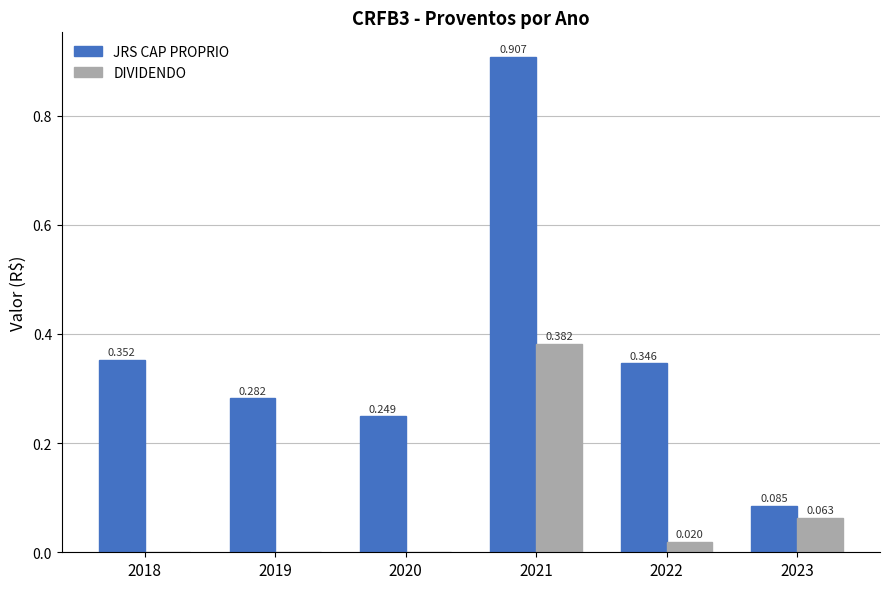

Is the value of DIVIDENDO at 2020 greater than the value of JRS CAP PROPRIO at 2022?

No